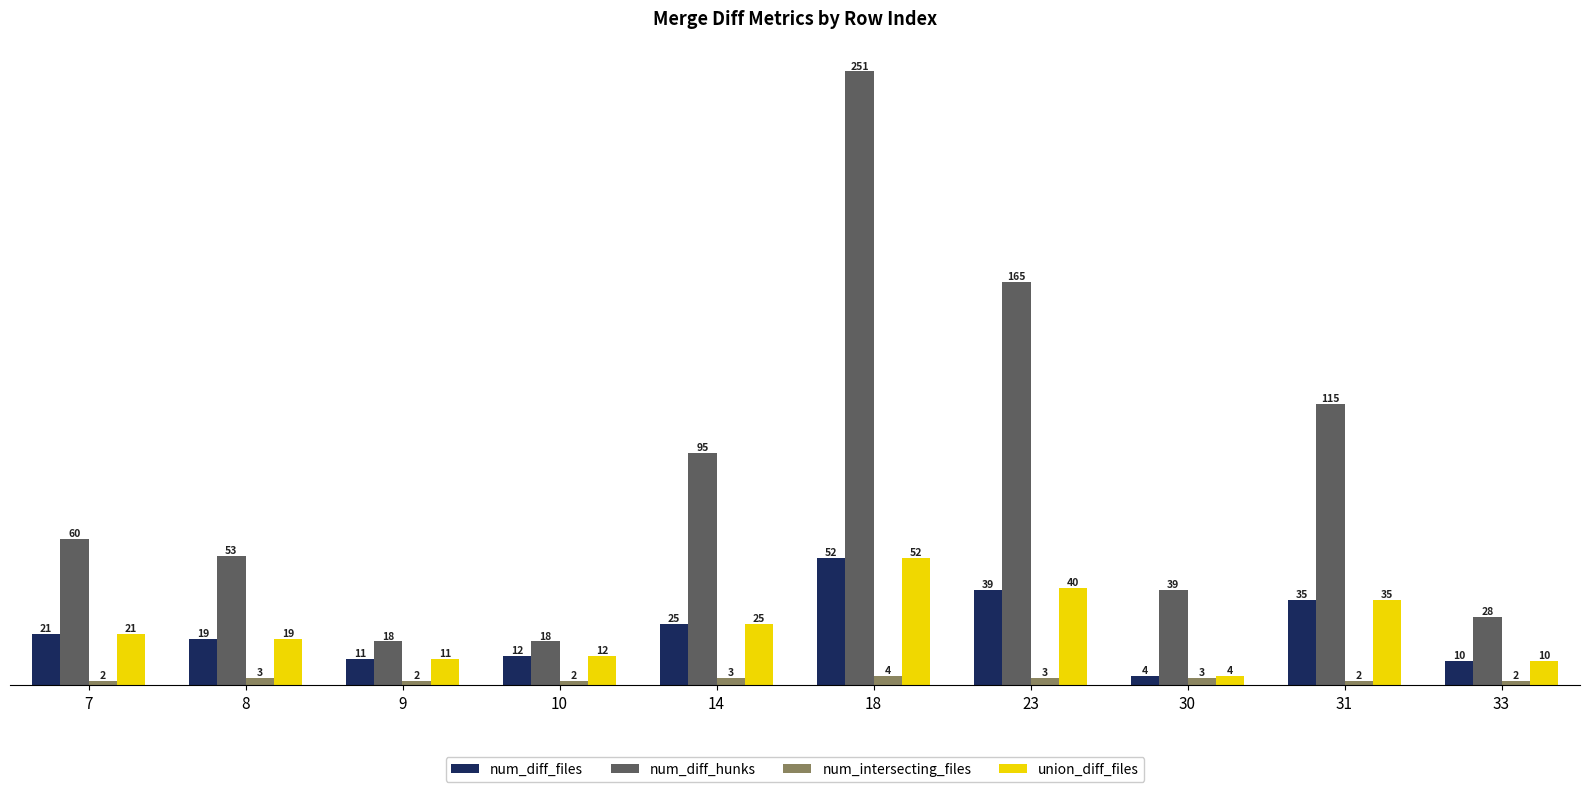

Which series has the largest range (max minus min)?

num_diff_hunks